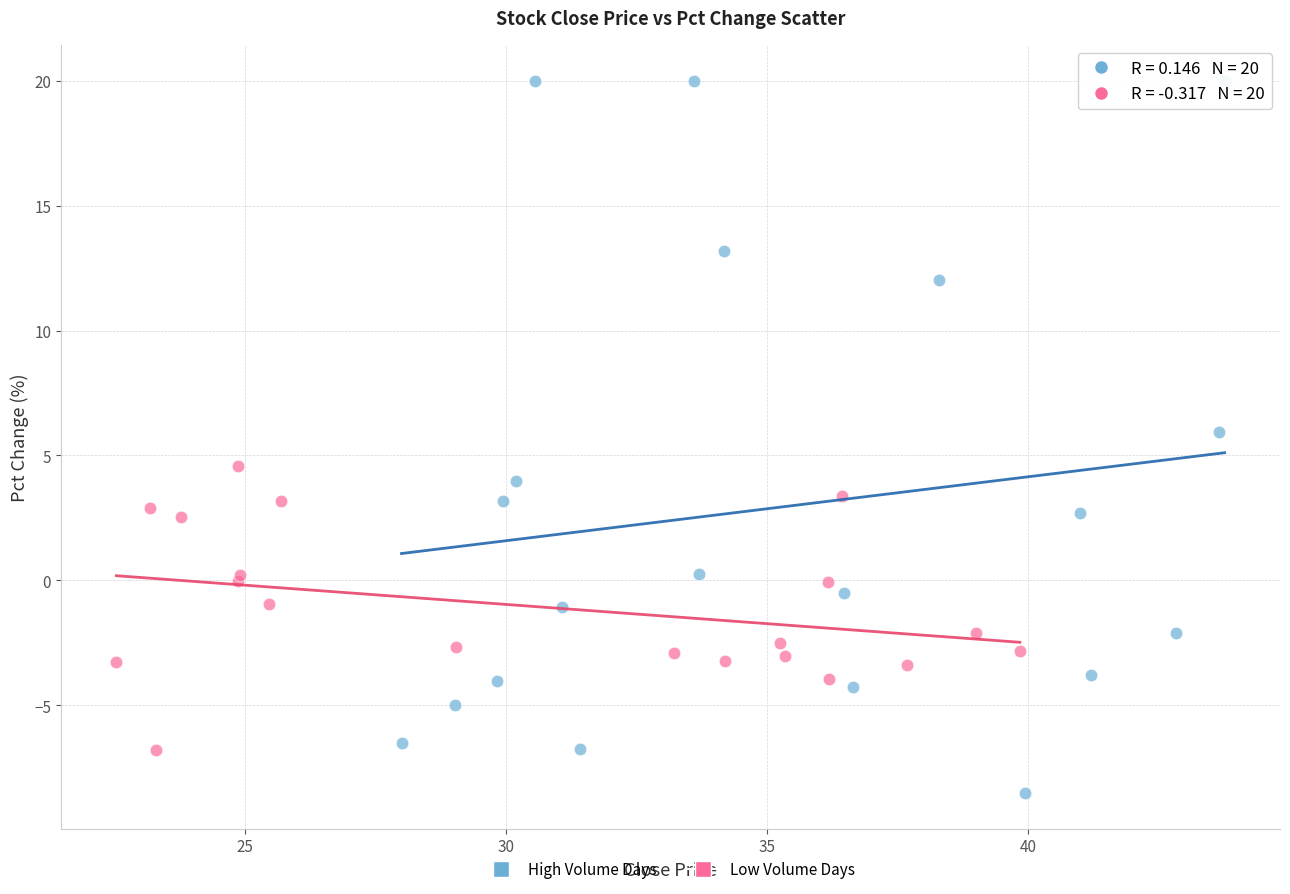

Which series contains the highest Y value?

High Volume Days